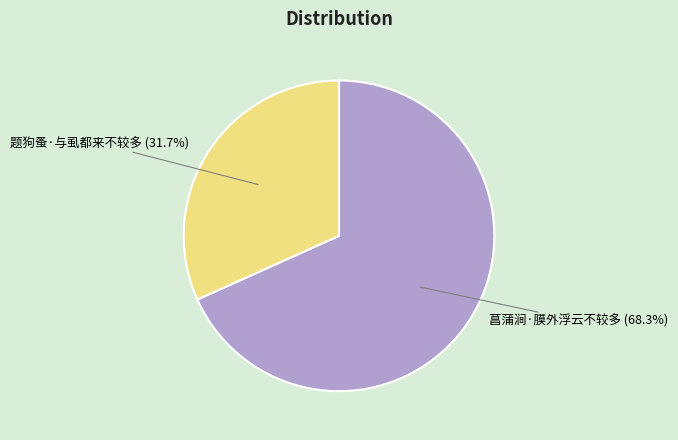

To the nearest percent, what is the average slice percentage?

50%